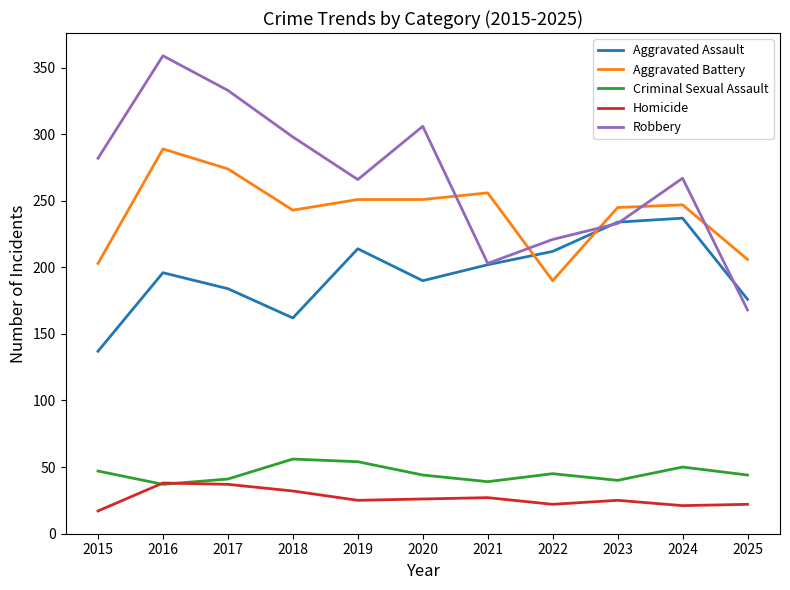

What is the smallest value displayed?

17